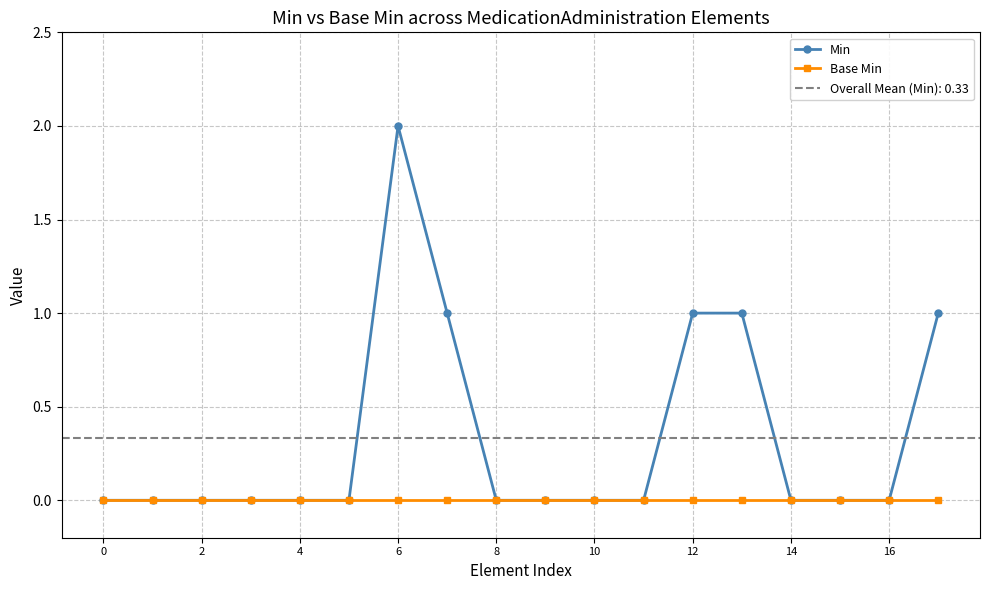

What are all the series names shown in the legend?

Min, Base Min